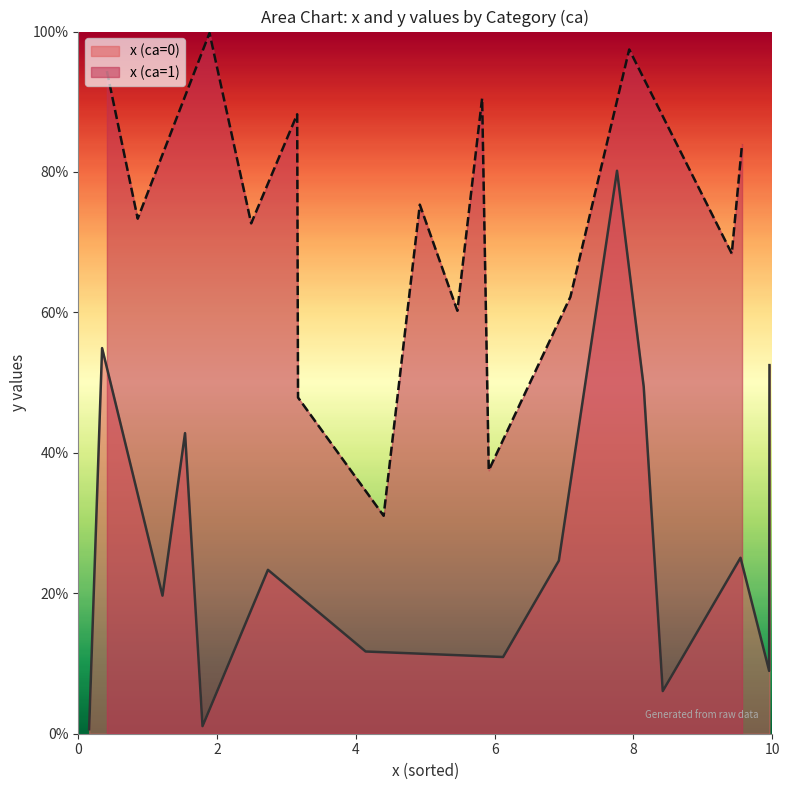

True or false: x has more than 2 interior local peaks.

True